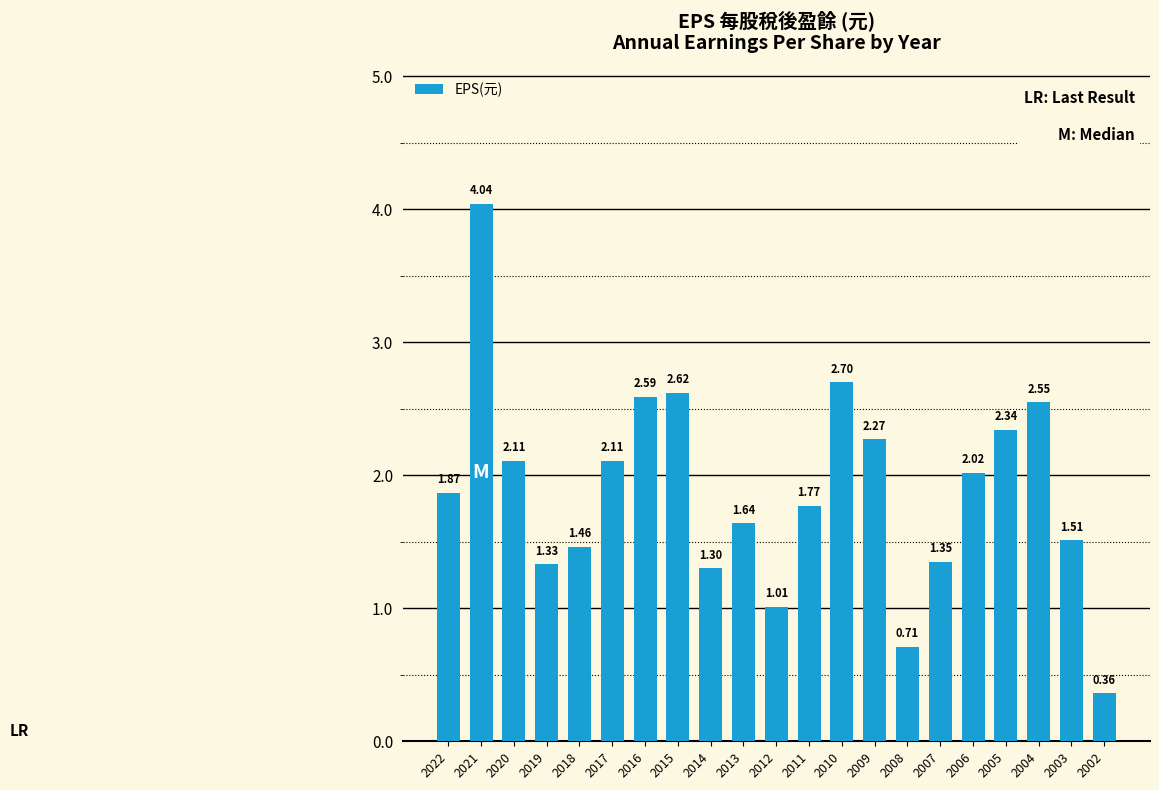

What is the sum of all values?

39.7